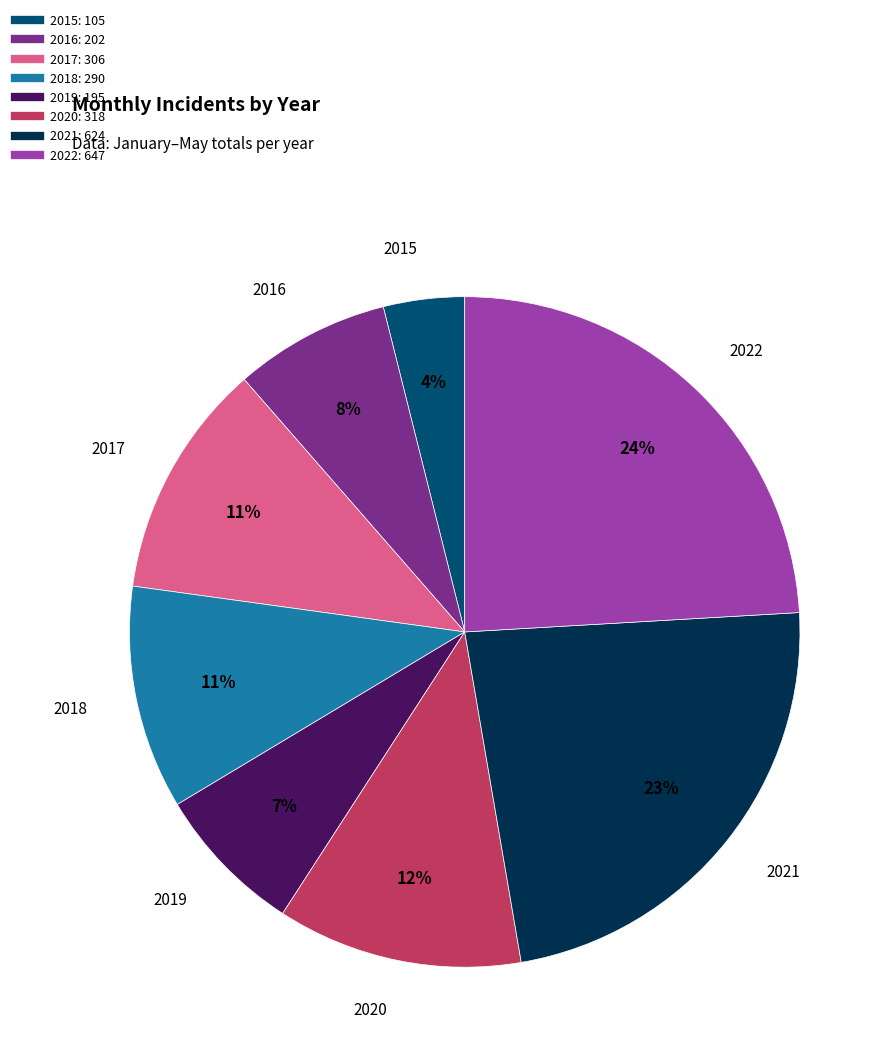

What is the smallest slice in the pie chart?

2015